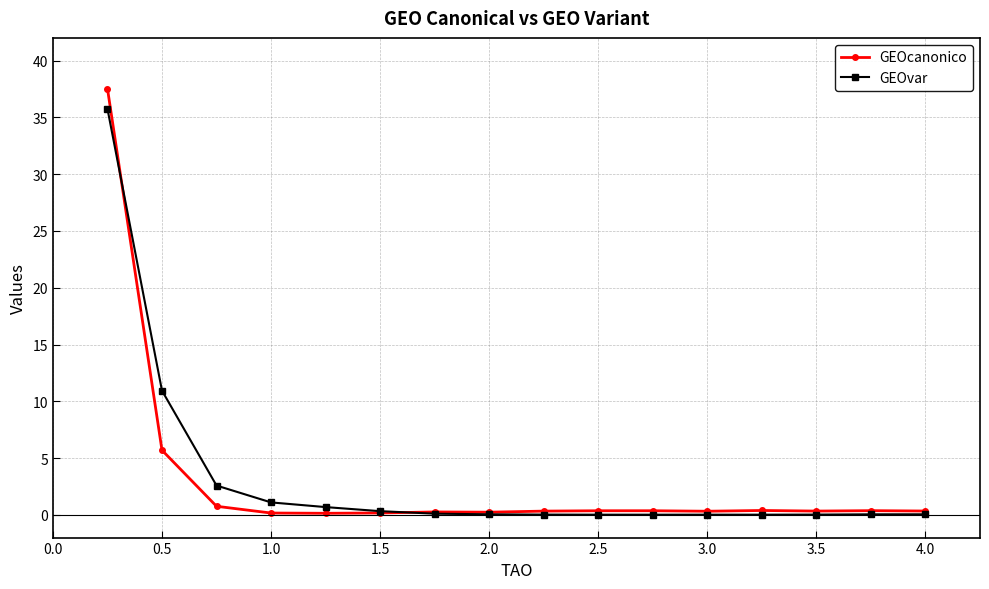

Rank the series by their maximum value, from highest to lowest.

GEOcanonico, GEOvar